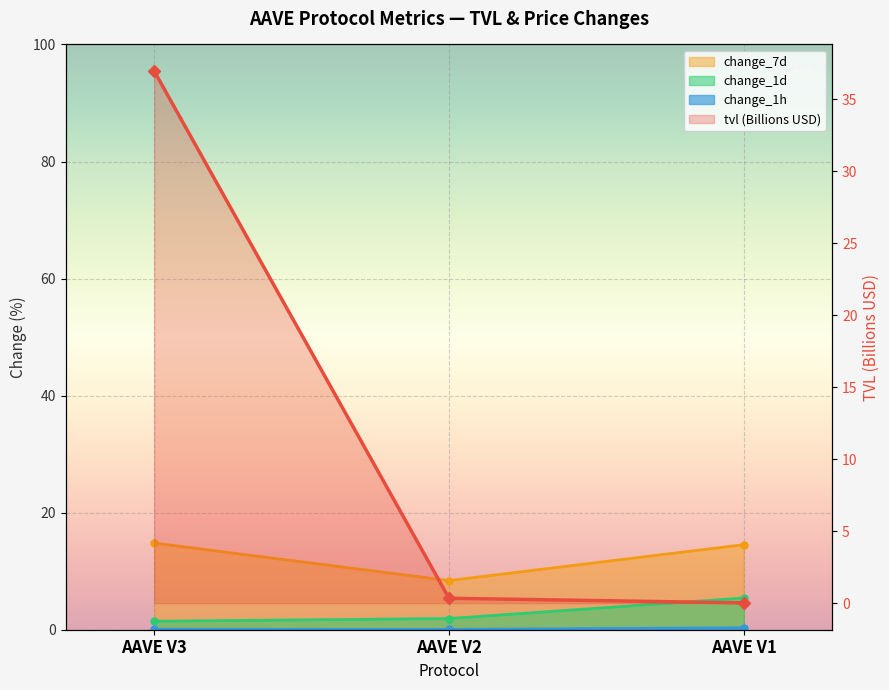

Which series has the widest spread of values?

tvl